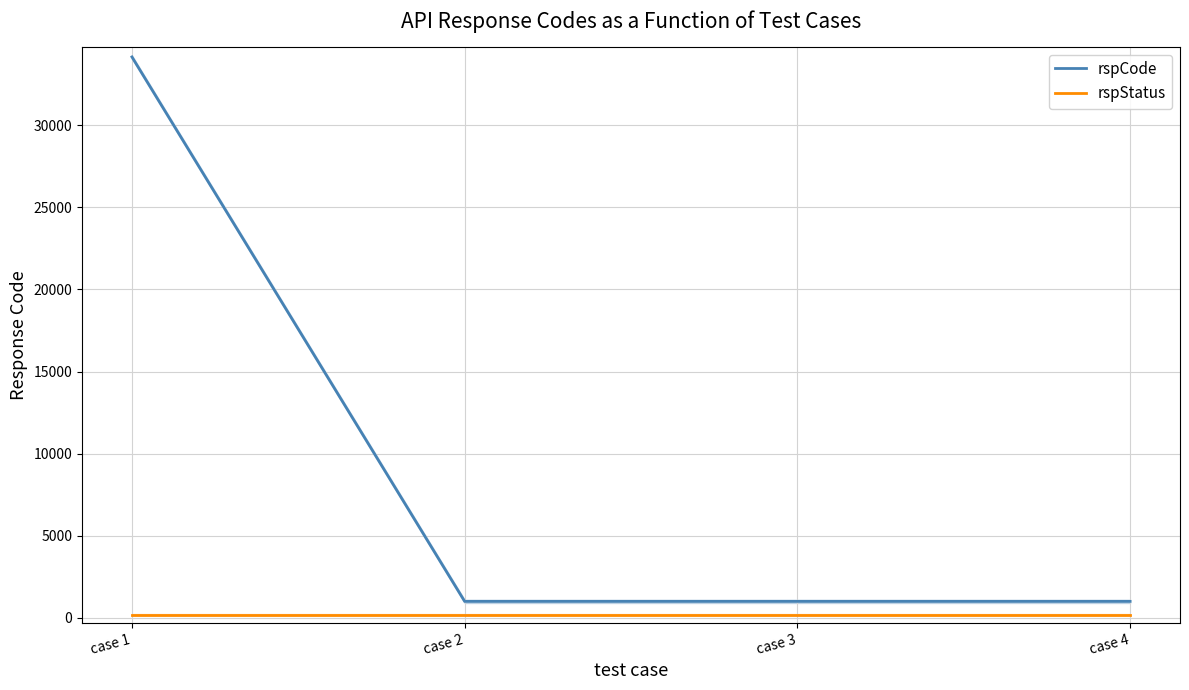

Is the value of rspStatus at case 1 greater than the value of rspCode at case 3?

No